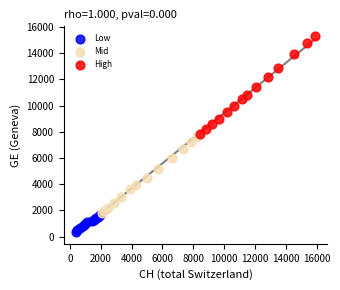

Which series reaches the maximum Y coordinate?

High